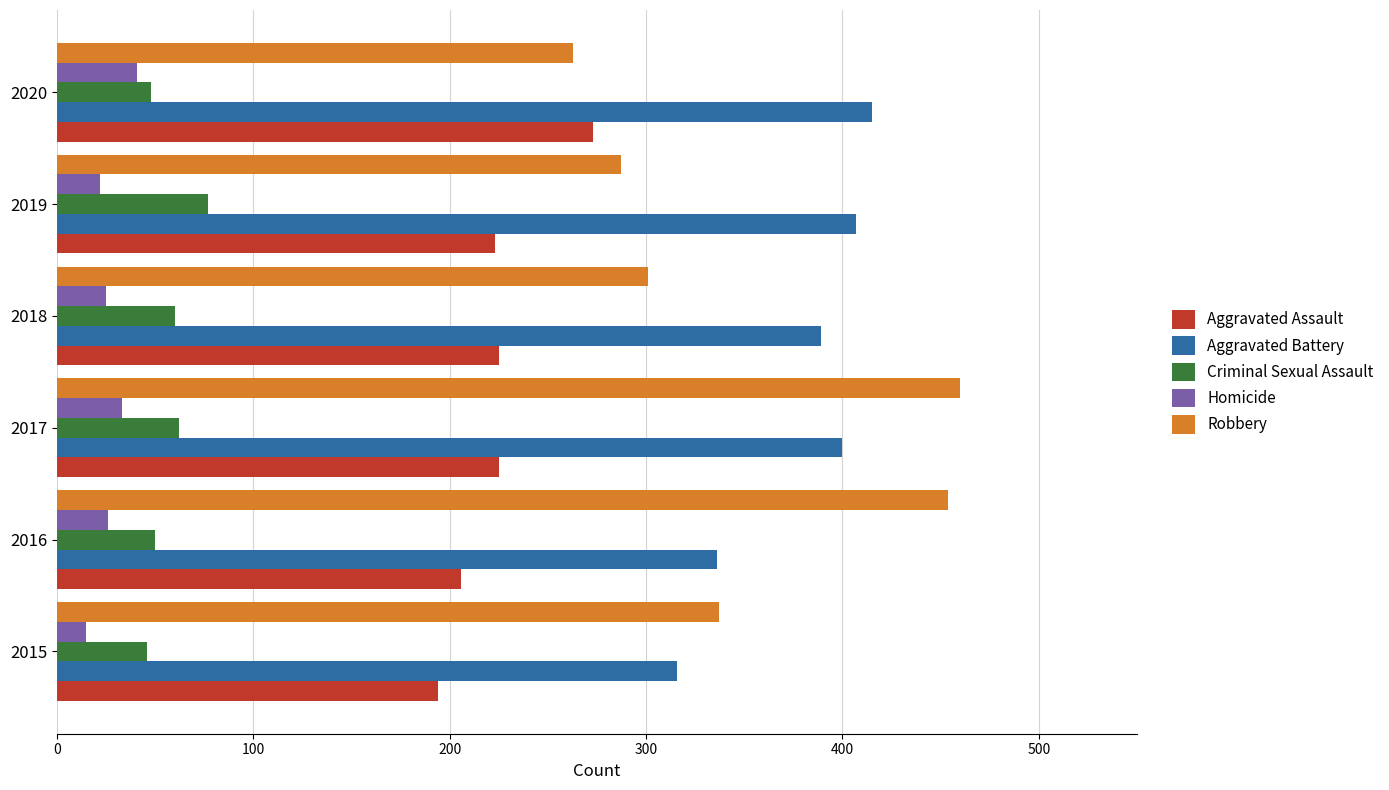

Read the Criminal Sexual Assault value at 2016.

50